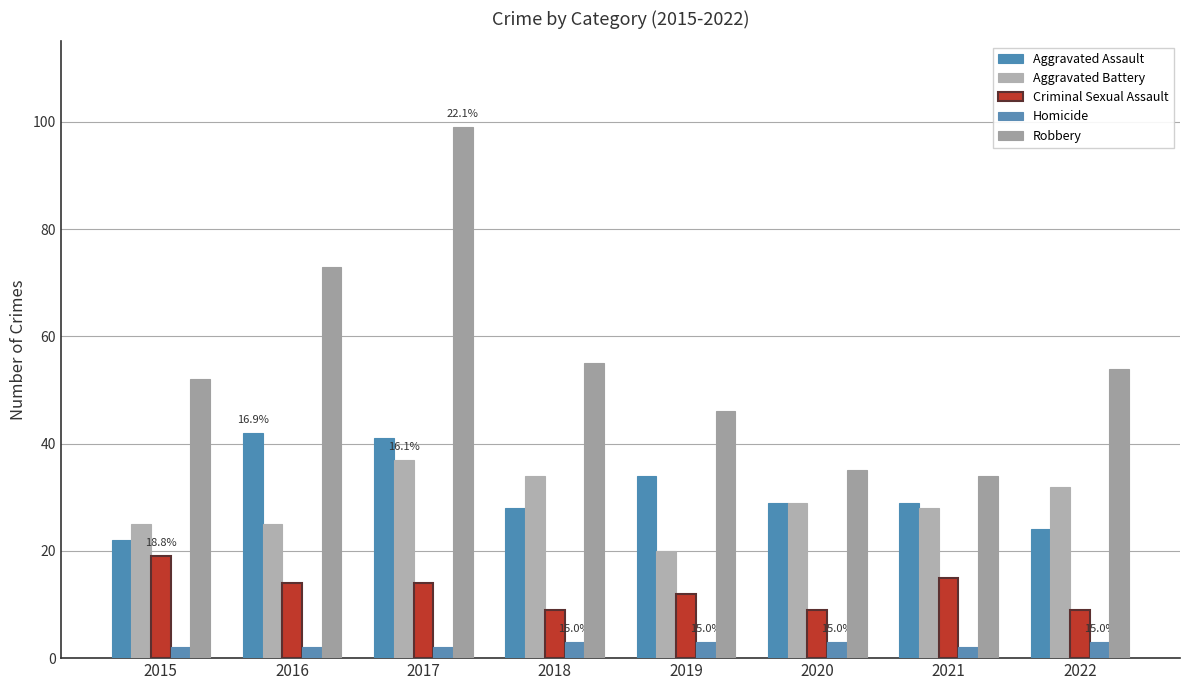

What is the difference between the Aggravated Assault values at 2018 and 2022?

4